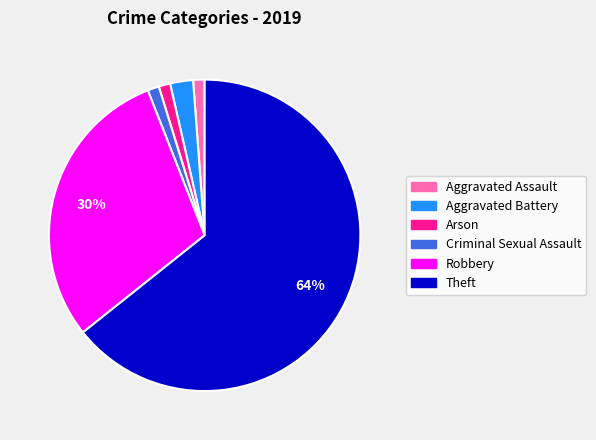

The Robbery slice represents 41% of the pie. True or false?

False